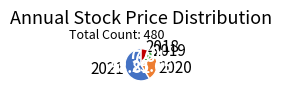

Which category accounts for the majority?

2021